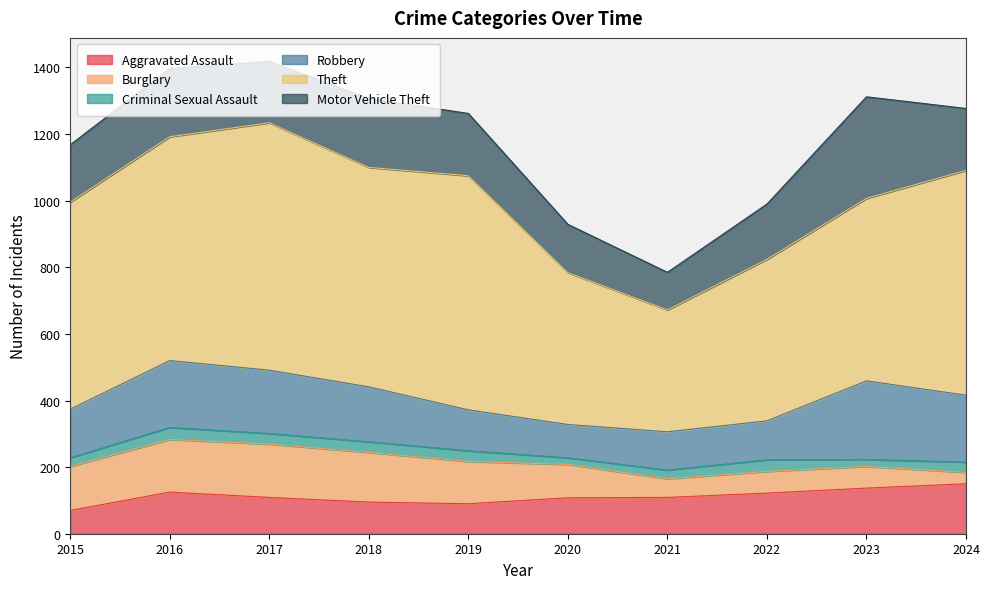

True or false: Motor Vehicle Theft and Criminal Sexual Assault cross at least once.

False